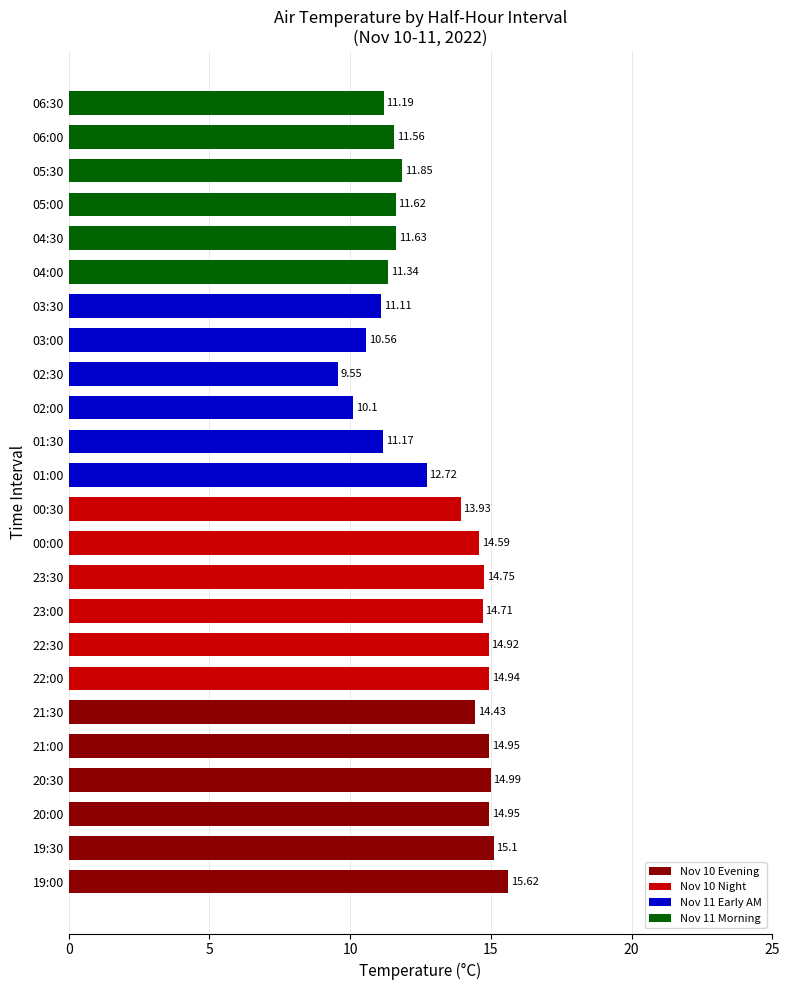

What is the difference between the maximum and minimum values?

6.1